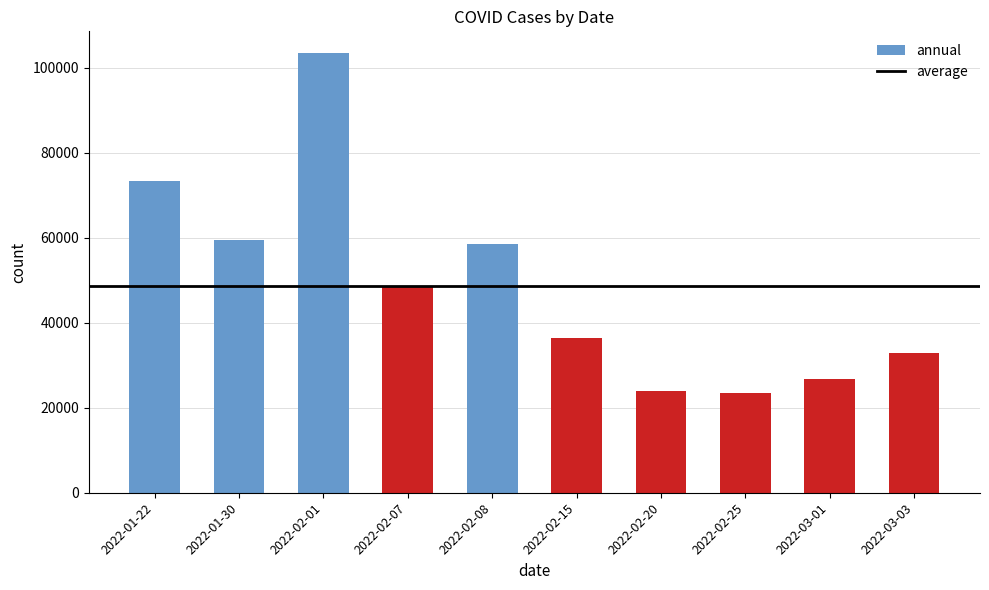

What is the smallest value displayed?

23526